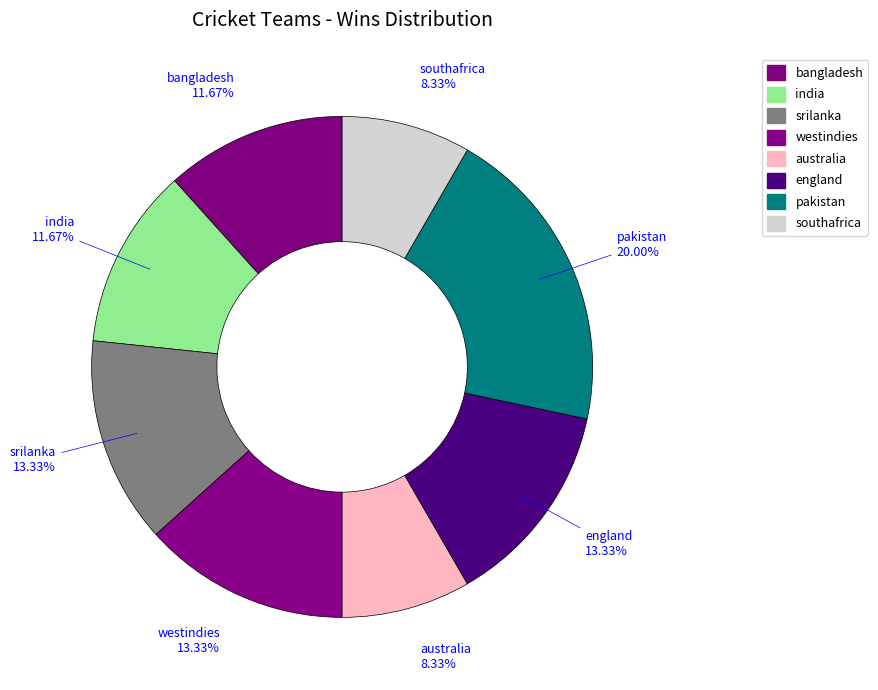

What percentage is the india slice, to the nearest percent?

12%